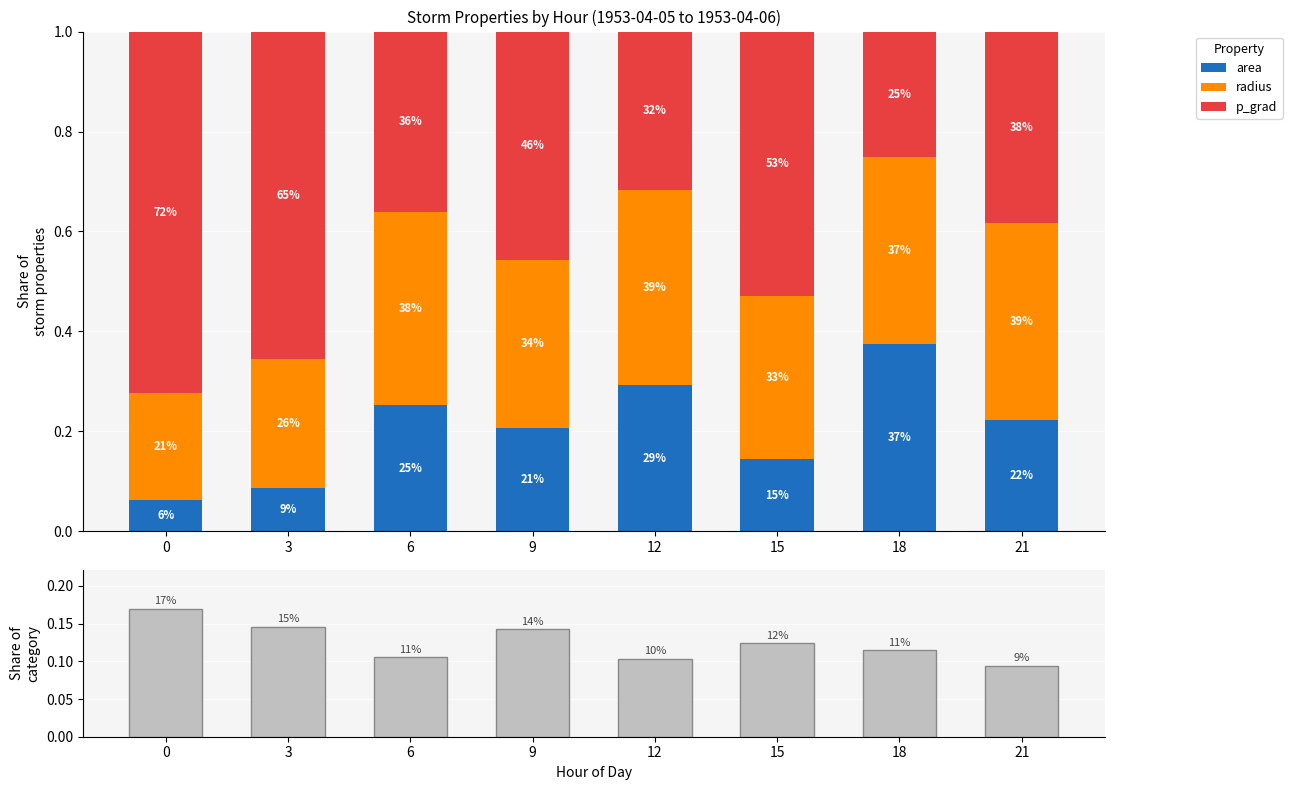

What is the maximum value for radius?

0.4